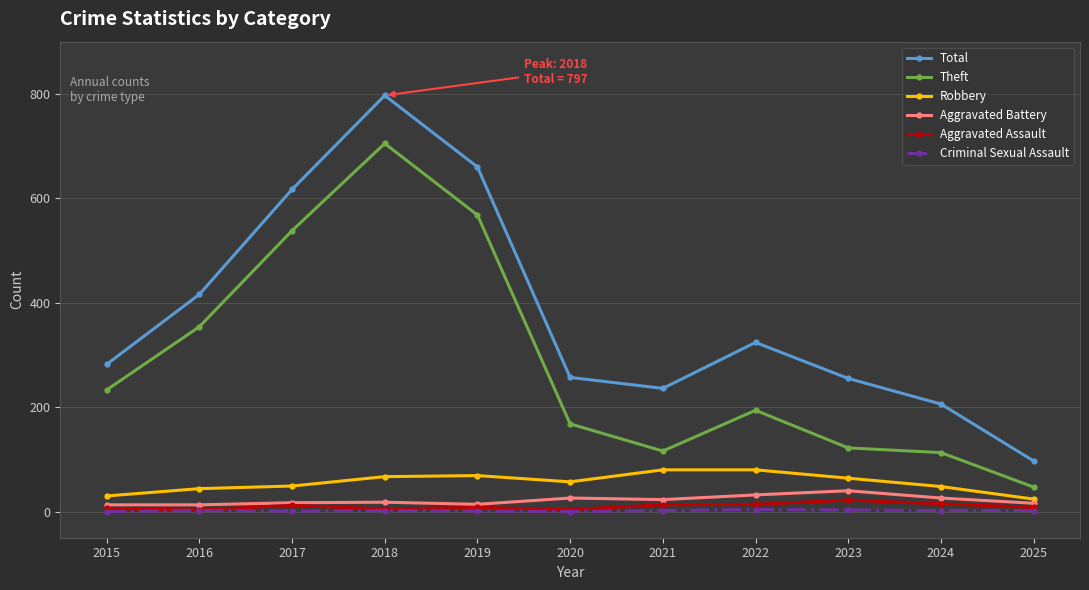

Does the chart have visible grid lines?

Yes